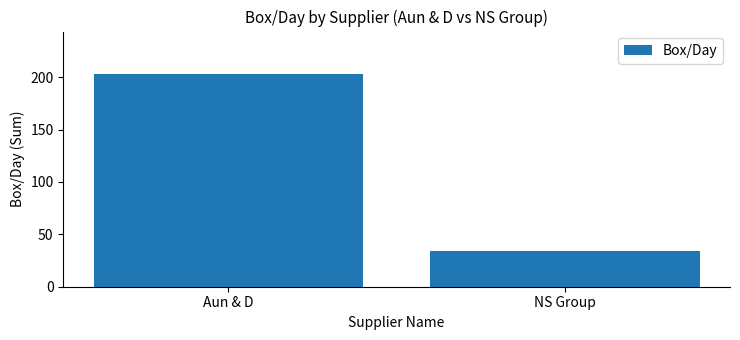

List the labels in order of value, smallest first.

NS Group, Aun & D